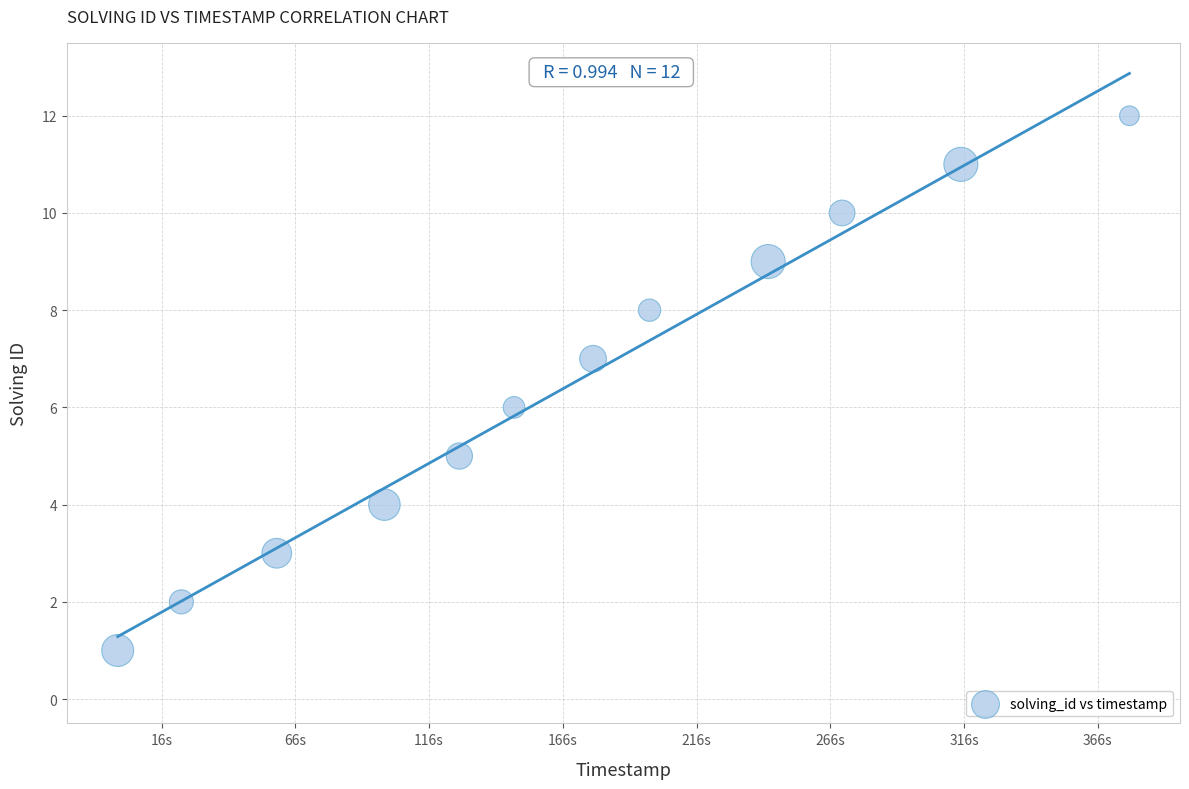

What is the average X value?

1544368203820